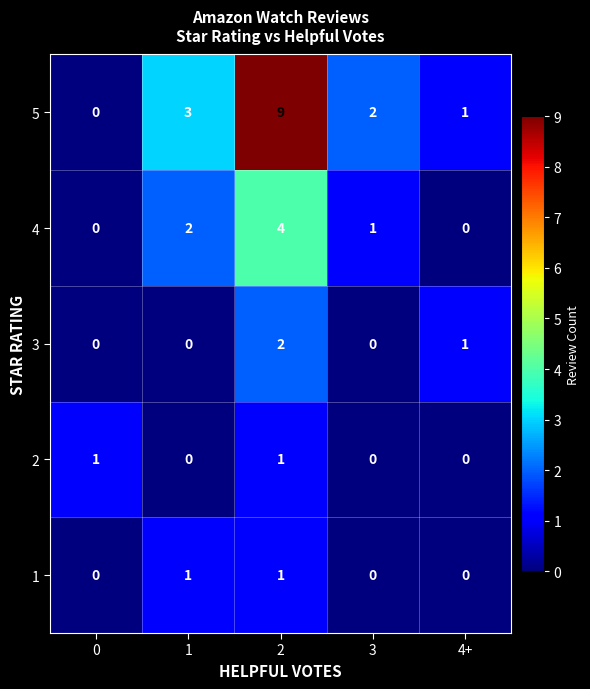

The value of 1 at 2 is 0. True or false?

False